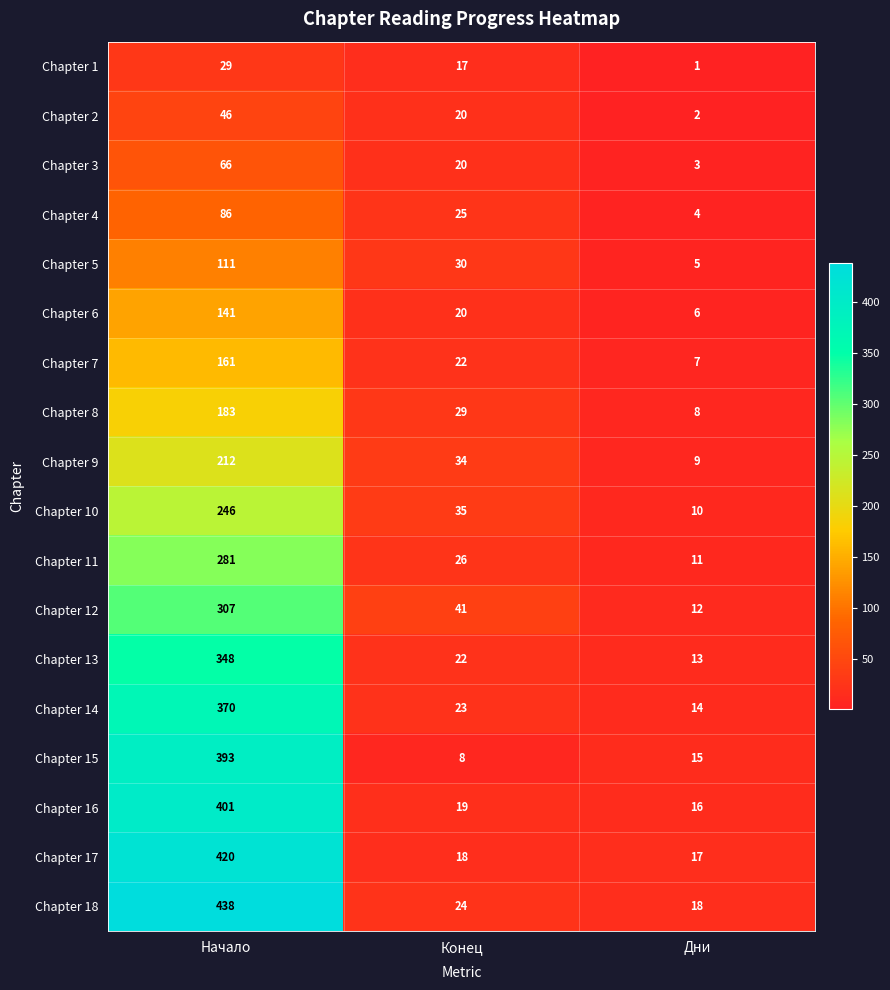

At which category is the sum across all series the highest?

Начало